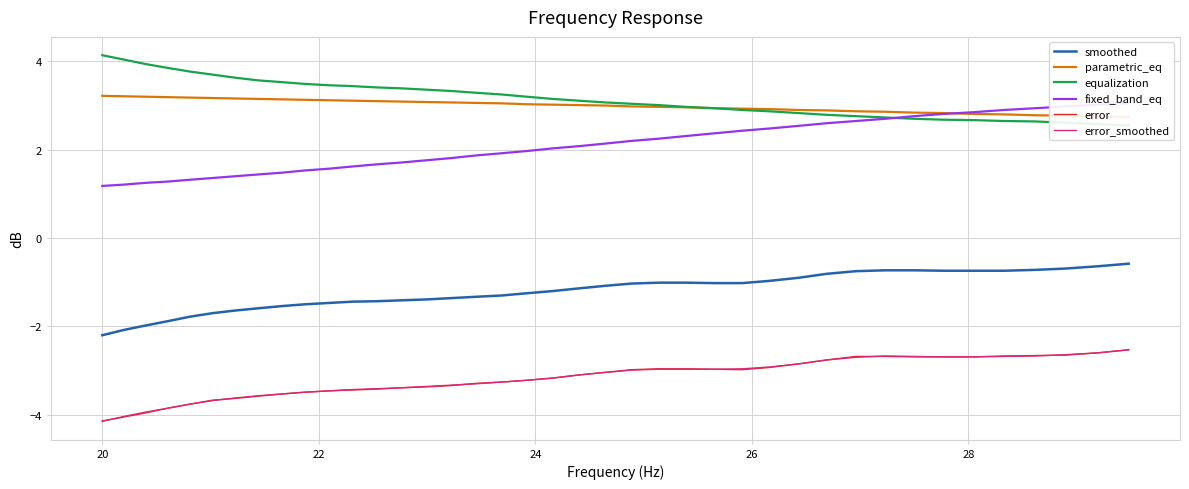

True or false: error and smoothed cross at least once.

False